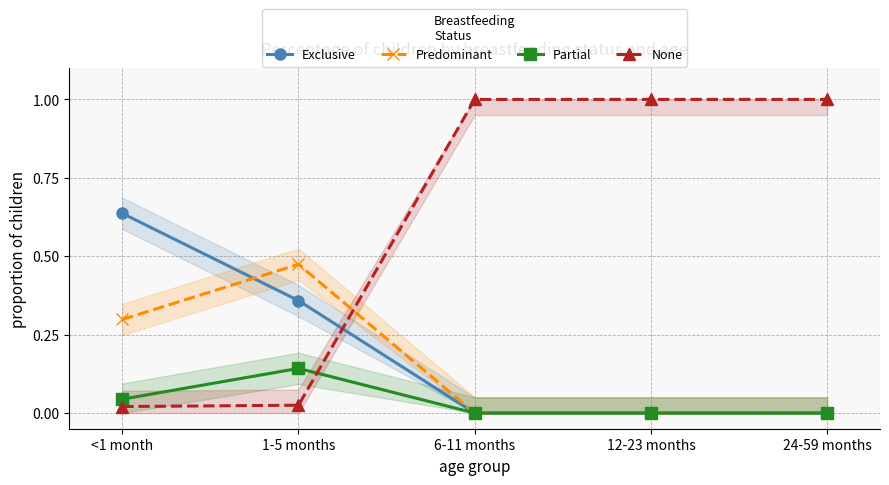

What is the spread (max minus min) of values at 12-23 months?

1.0